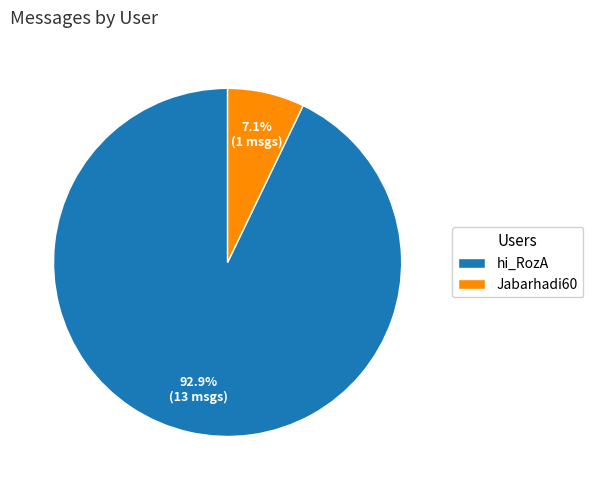

What is the majority slice?

hi_RozA